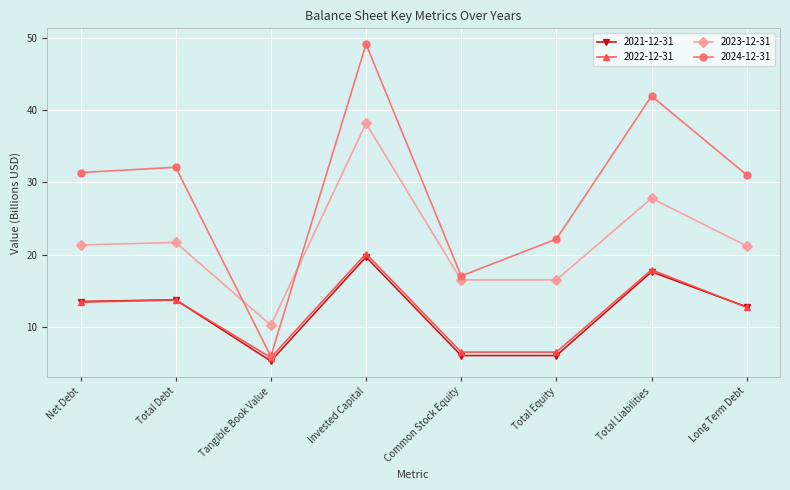

What is the smallest value displayed?

5.3